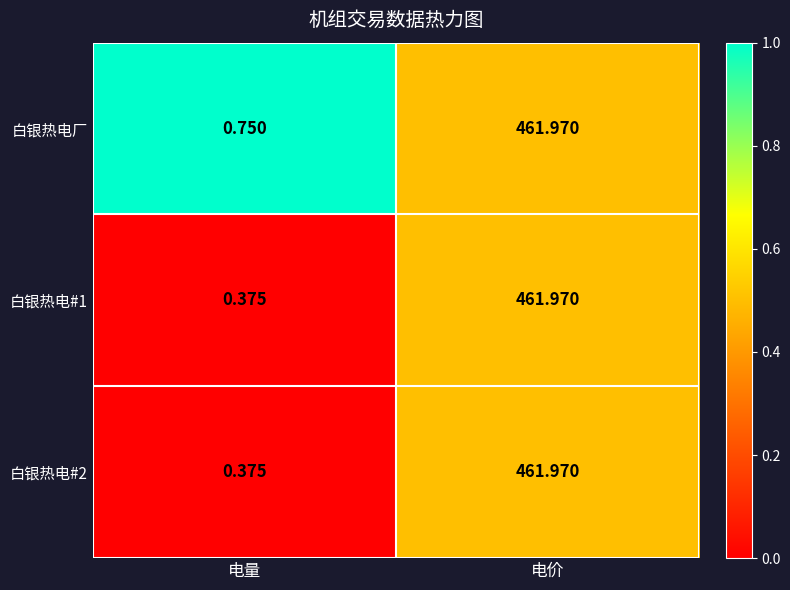

Rank the categories by 白银热电#2 value from lowest to highest.

电量, 电价